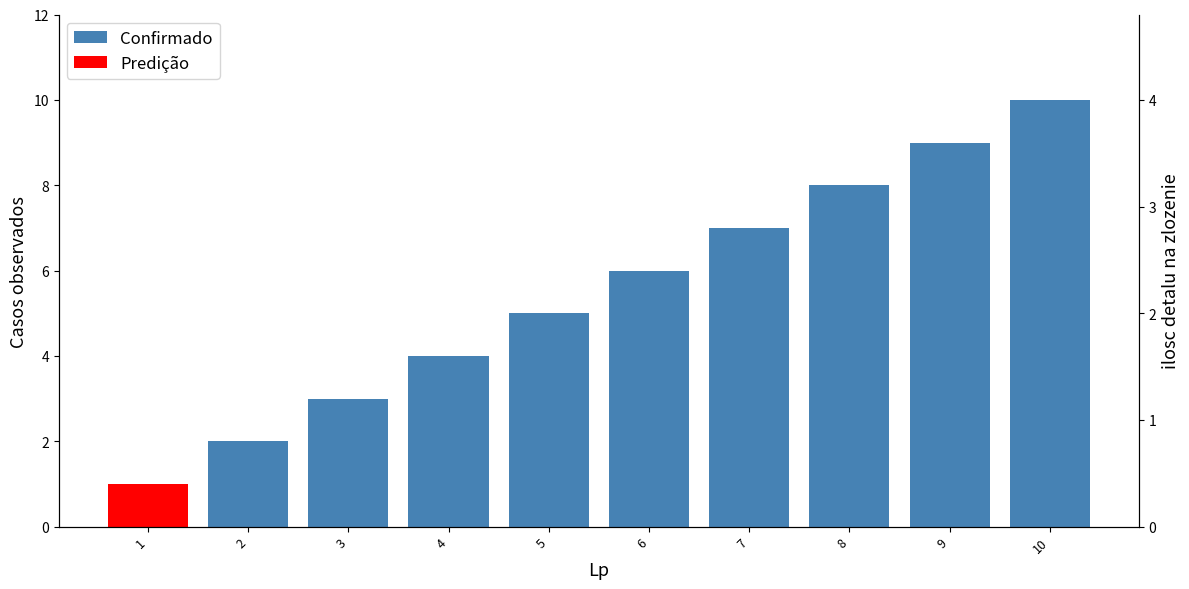

What is the change in value from 5 to 6?

+1